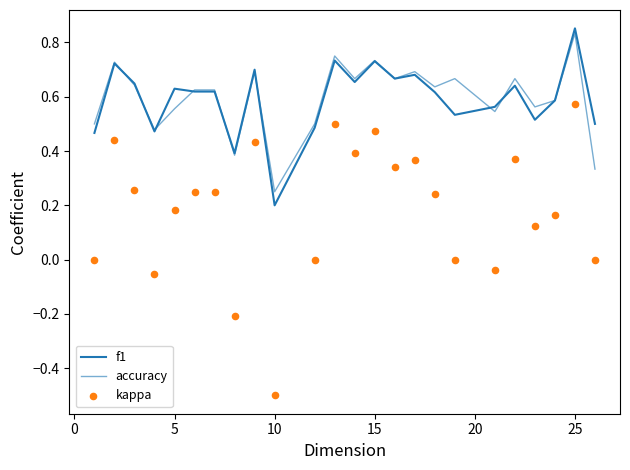

Which series has the largest total across all categories?

accuracy